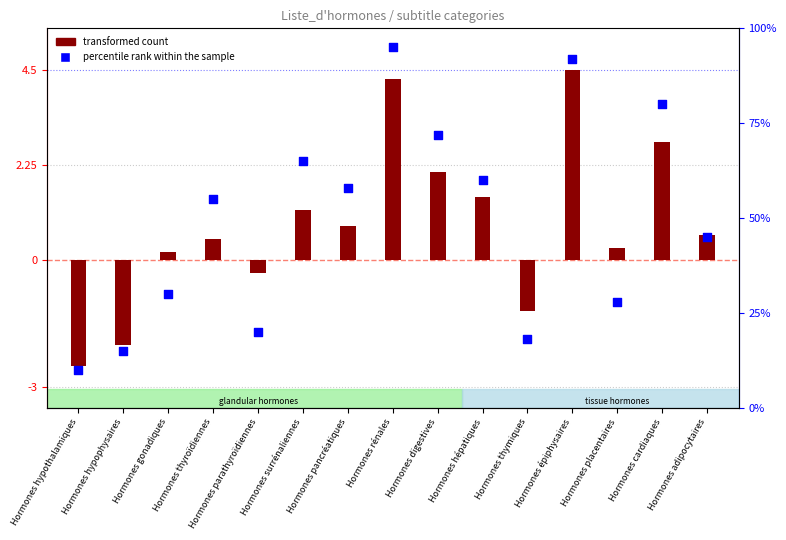

Which series contains the highest Y value?

percentile rank within the sample